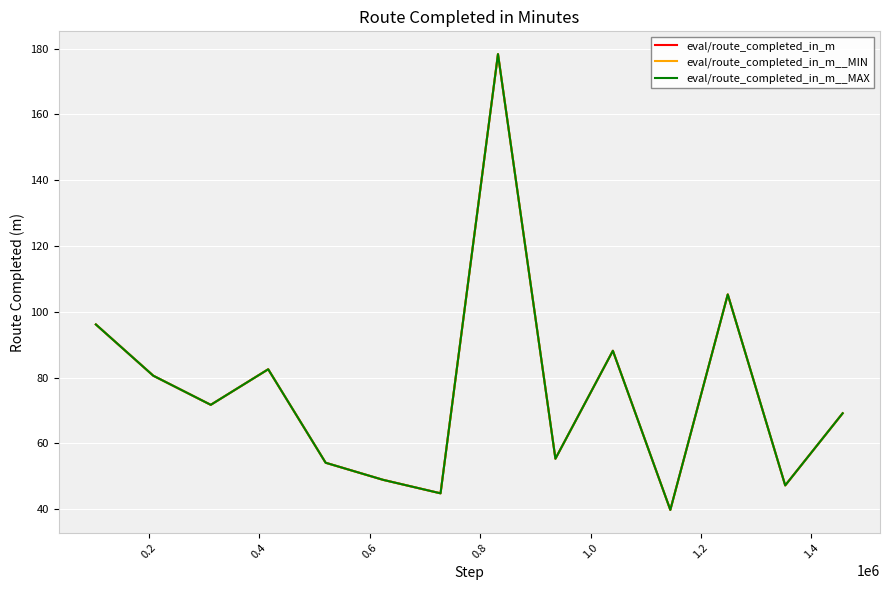

Is this an area chart (filled region under the line)?

No